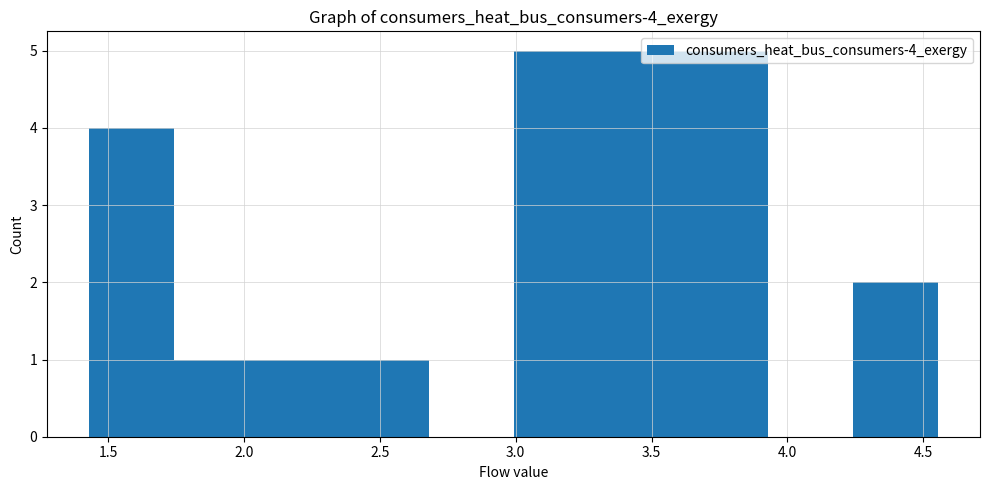

Reading left to right, transcribe this chart: for each bar, give the range it covers on the x-axis and its height. Neither the bar edges nor the heights are printed on the chart, so give them approximately, as read against the axes.

1.45 to 1.75: 4
1.75 to 2.05: 1
2.05 to 2.35: 1
2.35 to 2.70: 1
2.70 to 3.00: 0
3.00 to 3.30: 5
3.30 to 3.60: 5
3.60 to 3.95: 5
3.95 to 4.25: 0
4.25 to 4.55: 2